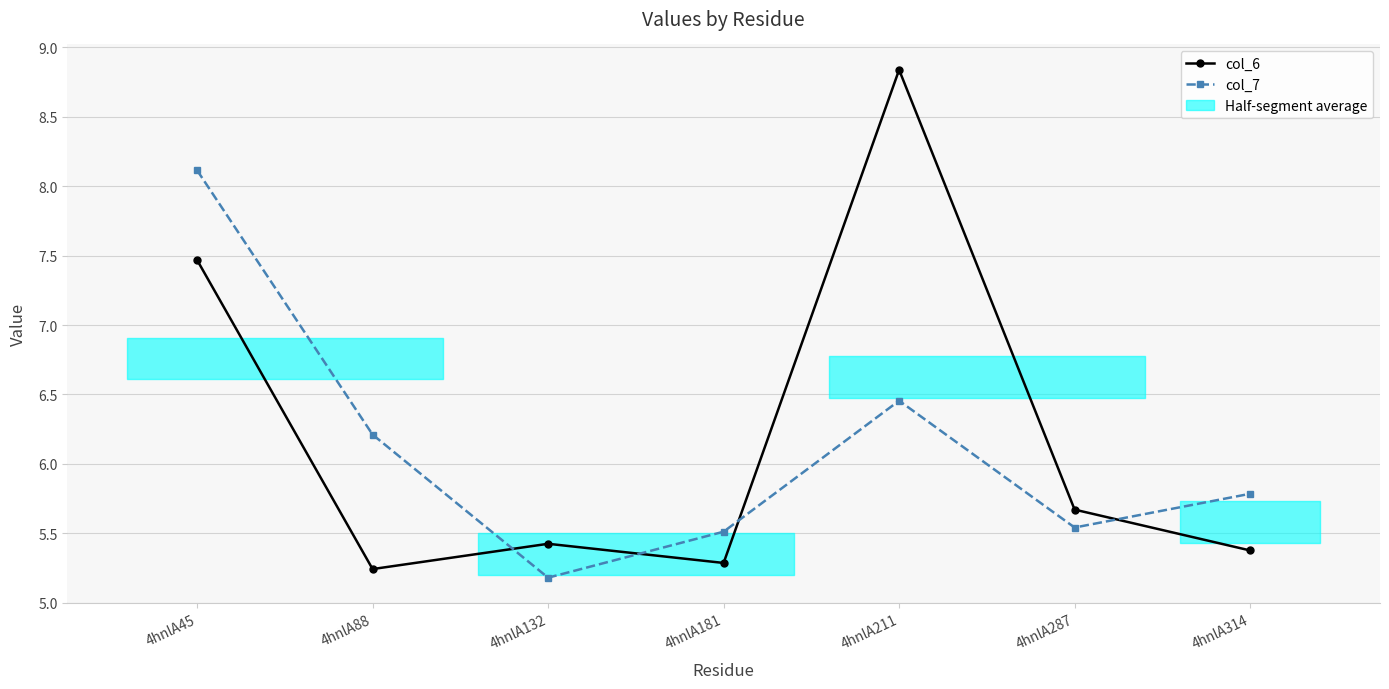

How many times do col_7 and col_6 cross each other?

4